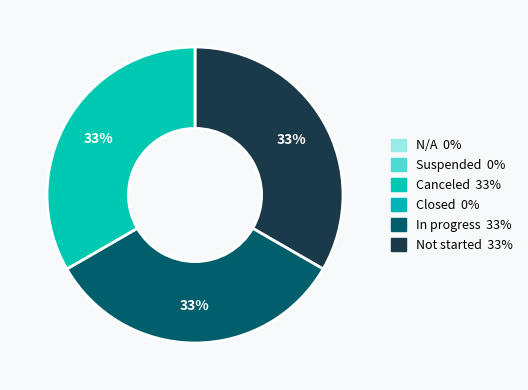

To the nearest percent, what is the average slice percentage?

33%